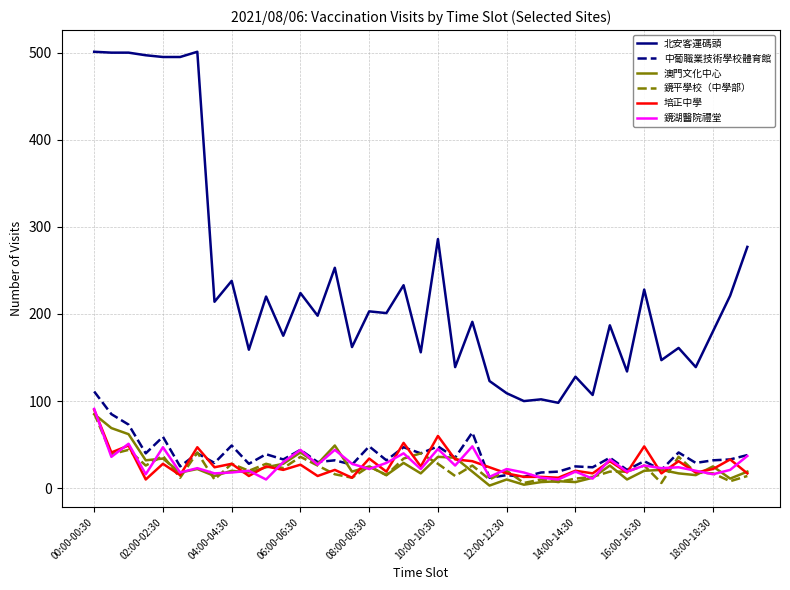

Which series has the largest total across all categories?

北安客運碼頭